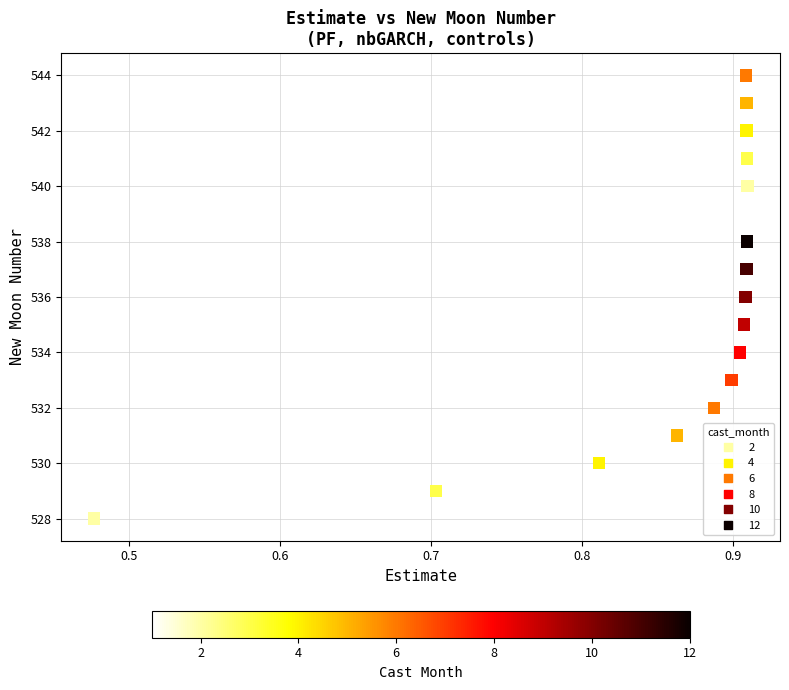

What is the range of Y values (max minus min)?

16